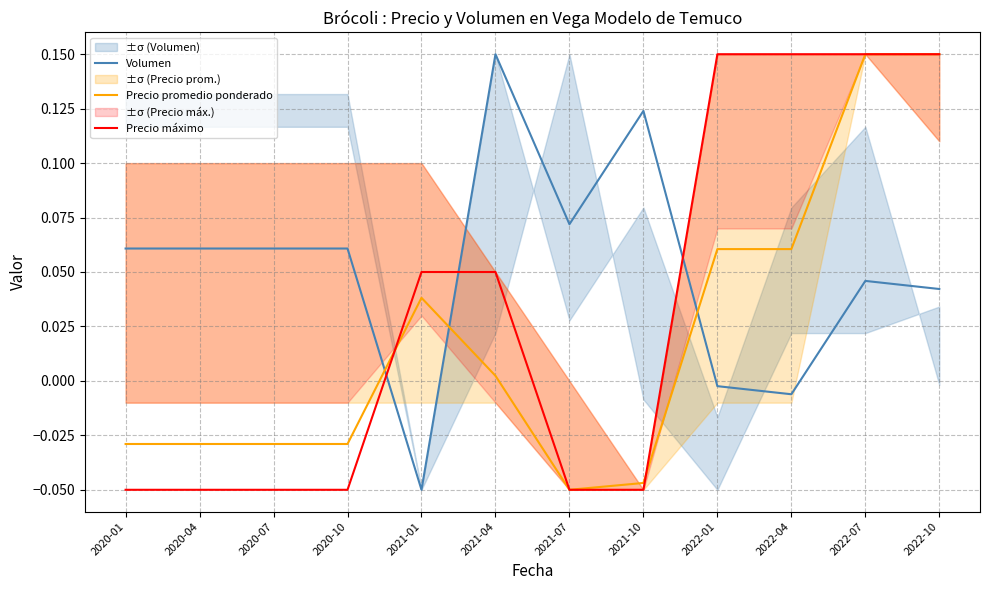

Reading left to right, list all the values displayed in this chart.

Volumen: 2020-01=0.1	2020-04=0.1	2020-07=0.1	2020-10=0.1	2021-01=-0.1	2021-04=0.2	2021-07=0.1	2021-10=0.1	2022-01=-0.0	2022-04=-0.0	2022-07=0.0	2022-10=0.0
Precio promedio ponderado: 2020-01=-0.0	2020-04=-0.0	2020-07=-0.0	2020-10=-0.0	2021-01=0.0	2021-04=0.0	2021-07=-0.1	2021-10=-0.0	2022-01=0.1	2022-04=0.1	2022-07=0.2	2022-10=0.2
Precio máximo: 2020-01=-0.1	2020-04=-0.1	2020-07=-0.1	2020-10=-0.1	2021-01=0.1	2021-04=0.1	2021-07=-0.1	2021-10=-0.1	2022-01=0.2	2022-04=0.2	2022-07=0.2	2022-10=0.2